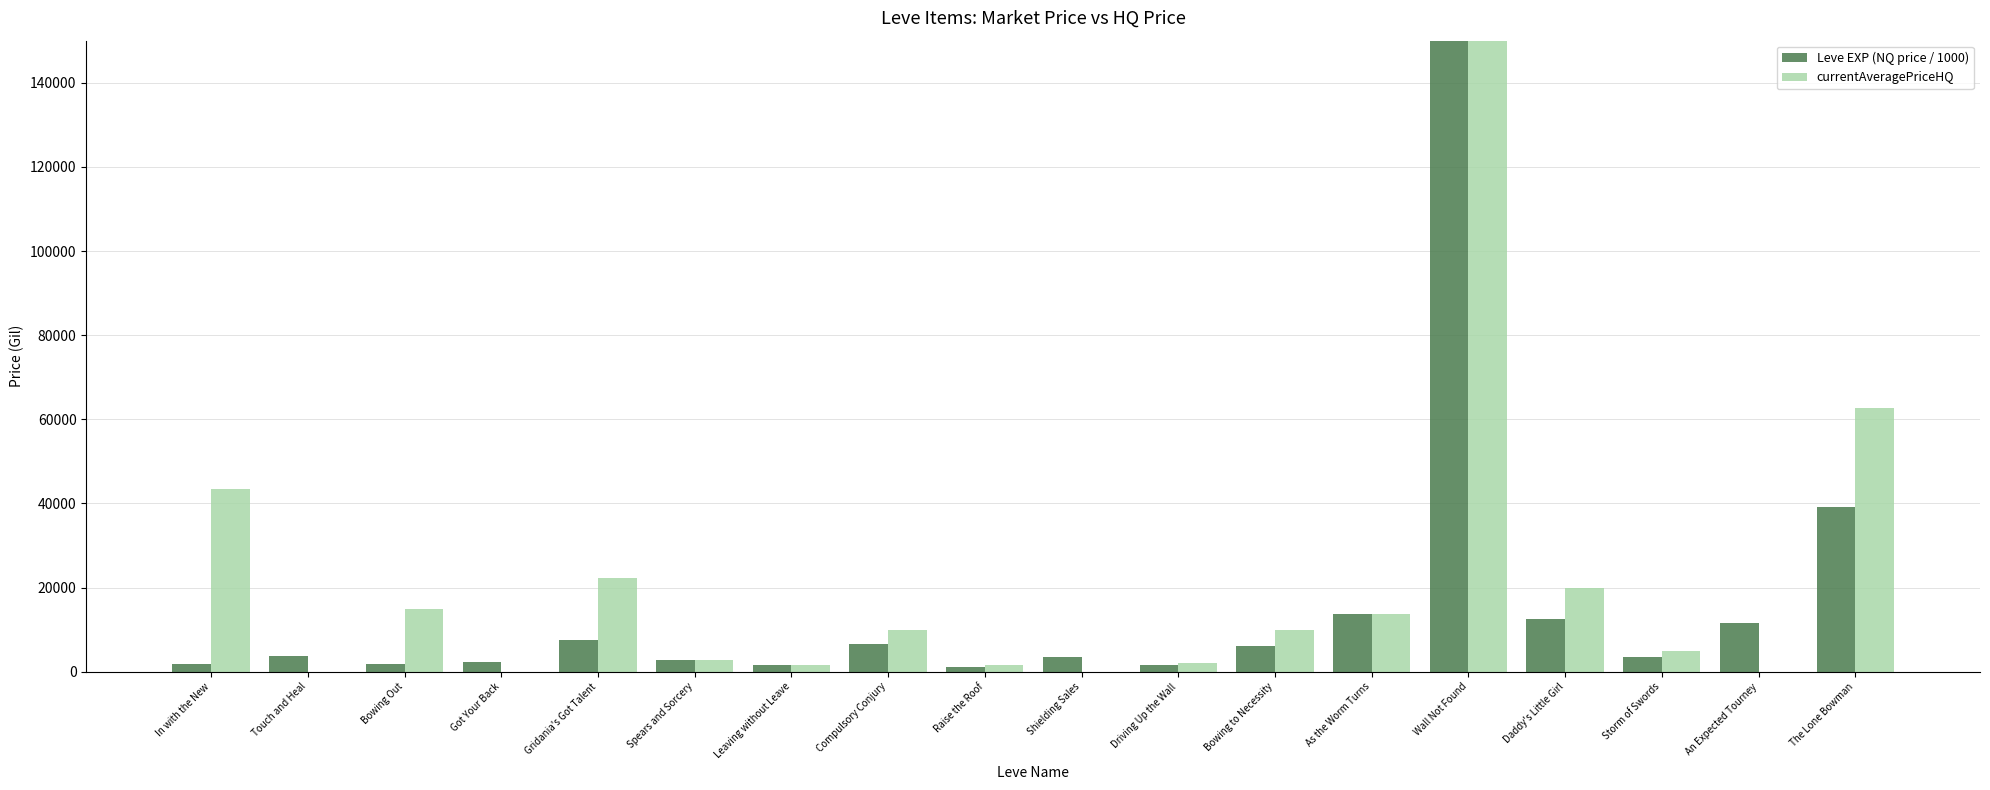

What position from the right is Touch and Heal?

17